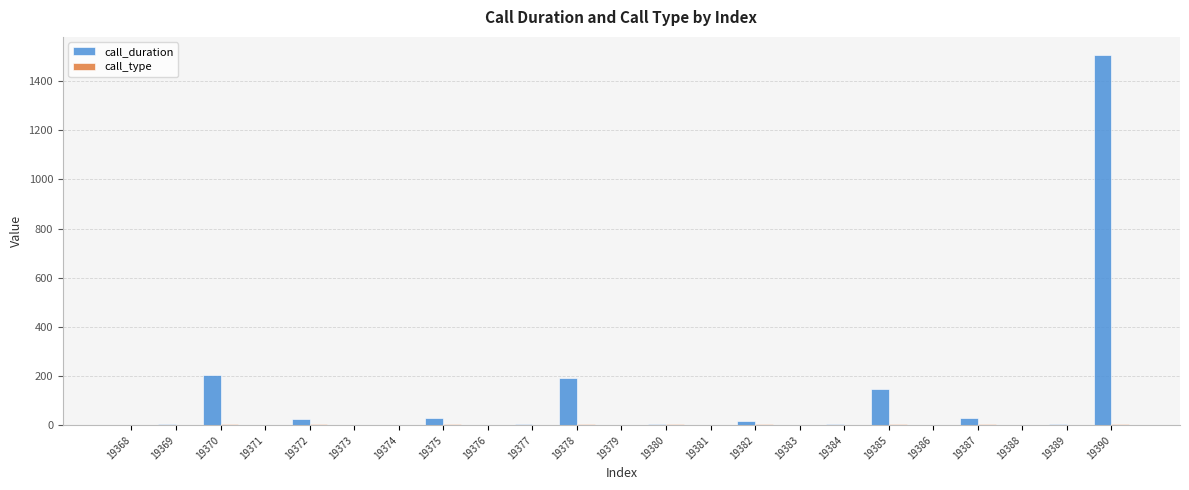

What is the highest value of the call_duration series?

1504